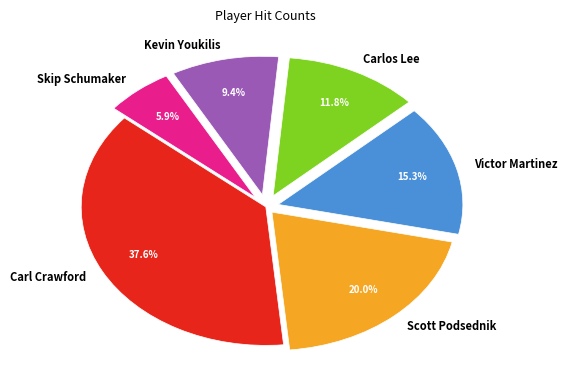

The Skip Schumaker slice represents 6% of the pie. True or false?

True